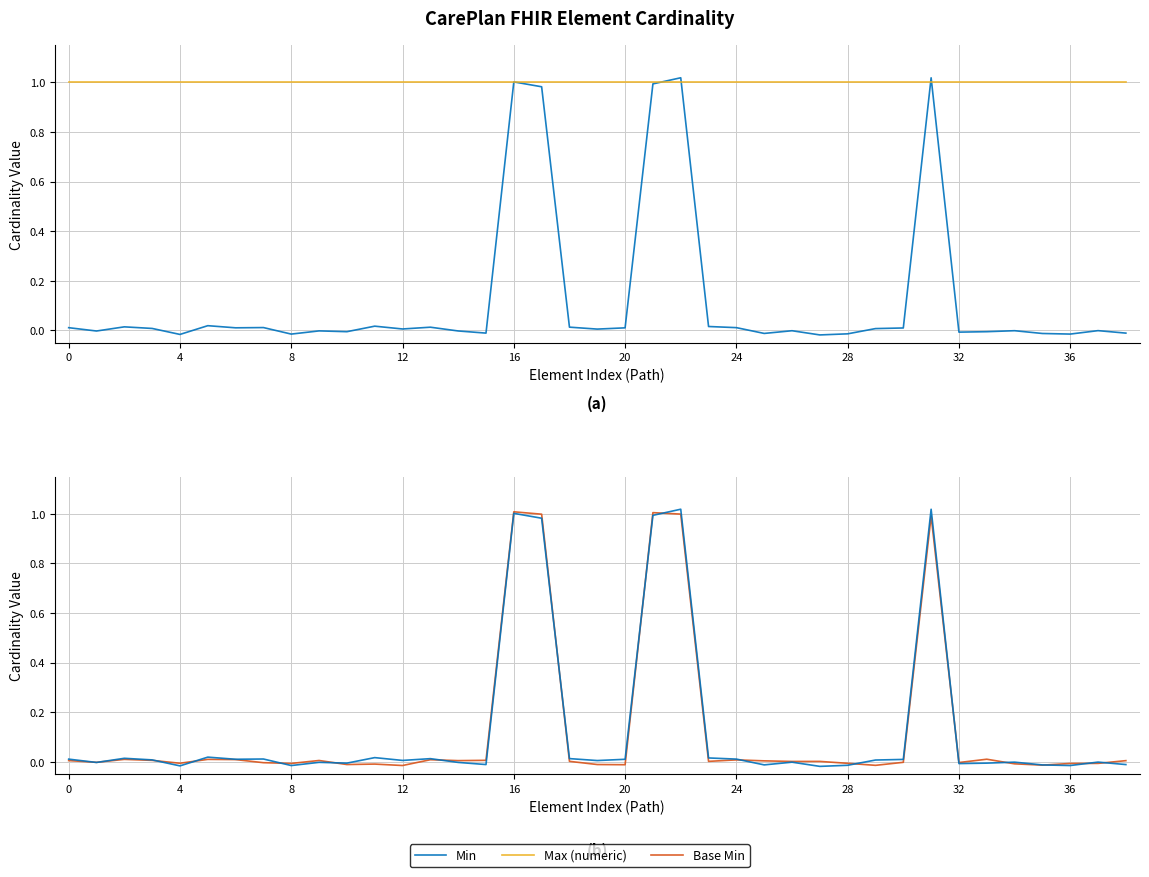

Does the chart have visible grid lines?

Yes